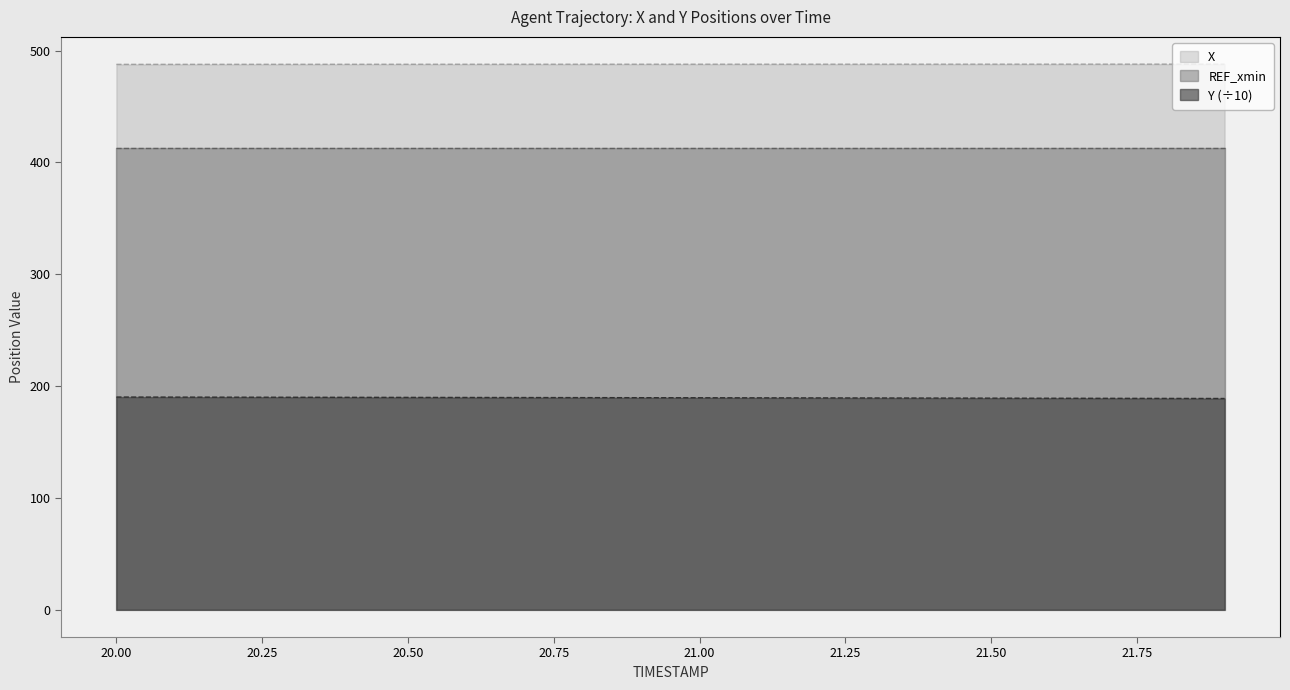

What is the total value across all series at 20.50?

1091.0